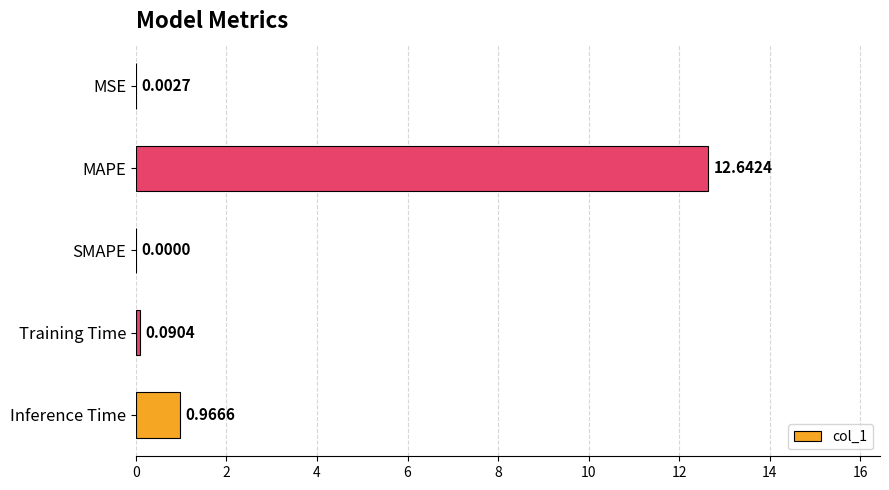

What is the sum of all values?

13.7